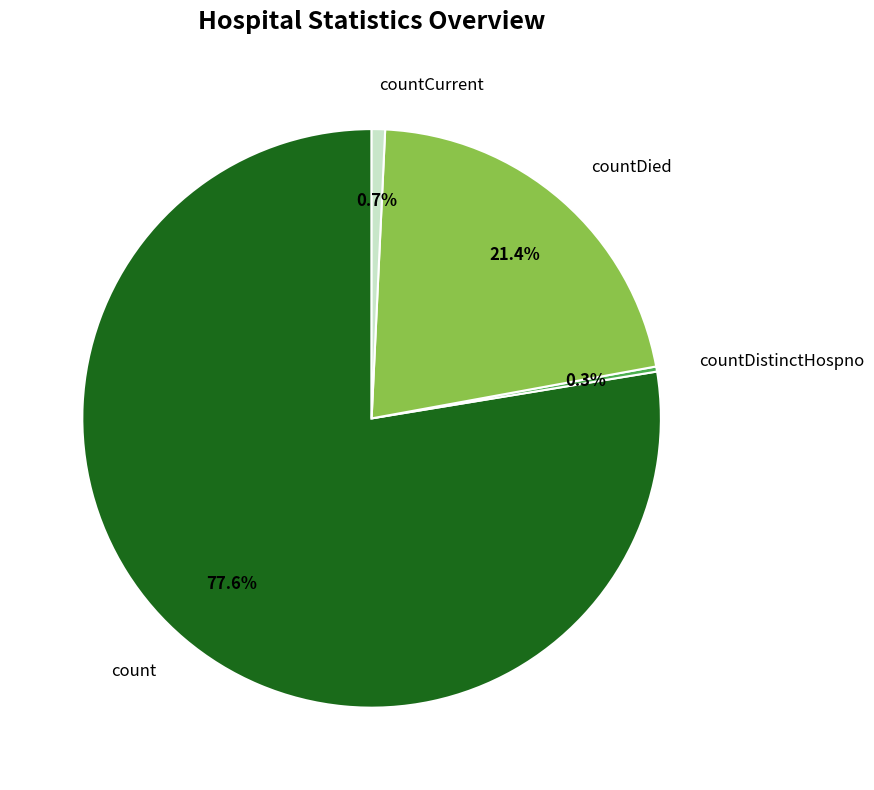

Which slice represents more than half of the pie?

count